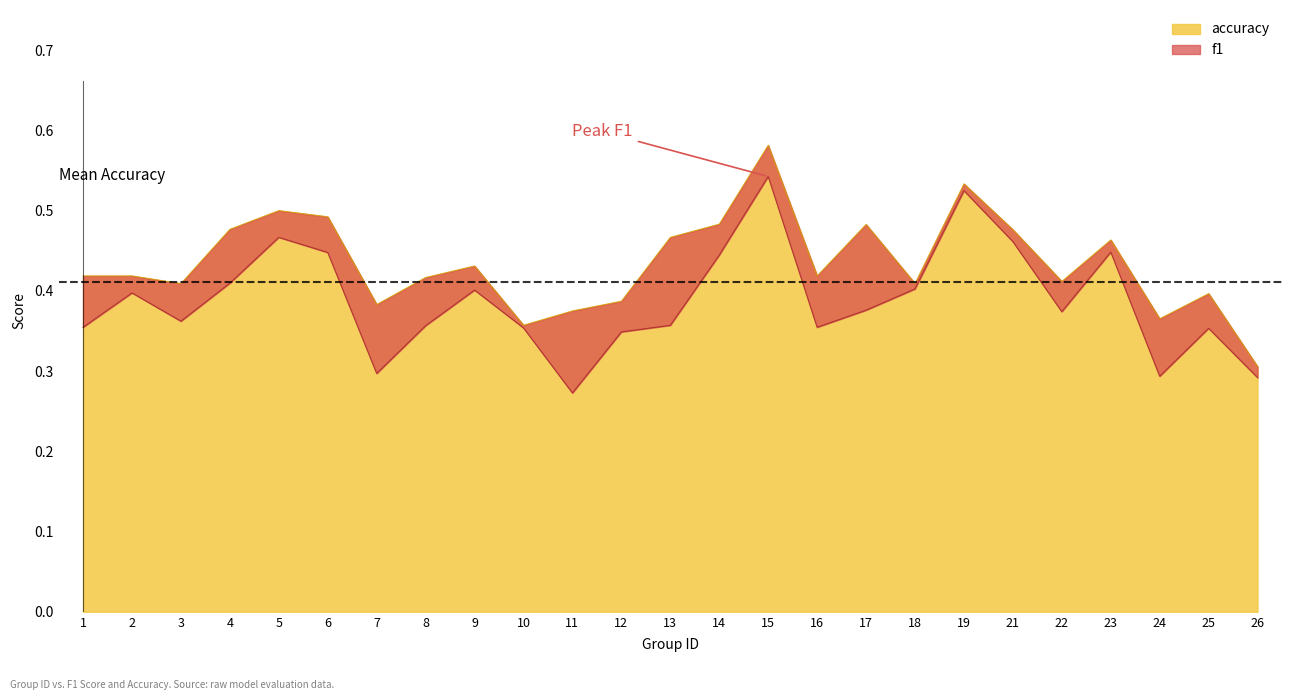

Which label corresponds to the smallest value in the chart?

11